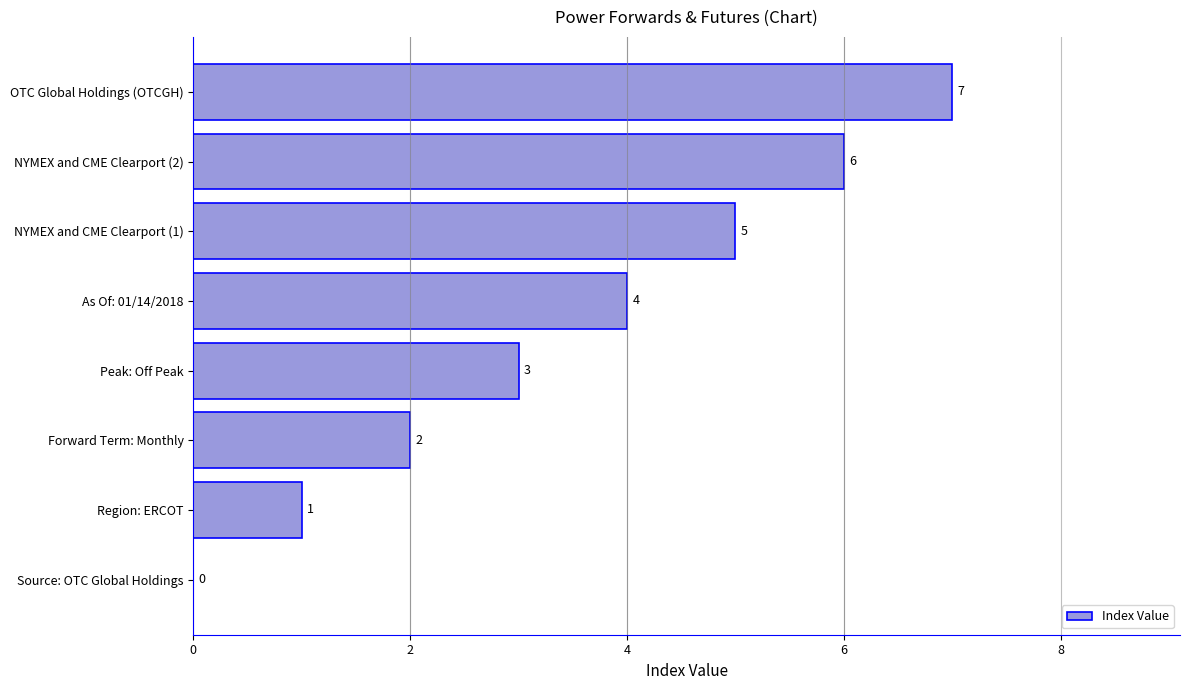

Is it true that the value at Region: ERCOT is 1?

True